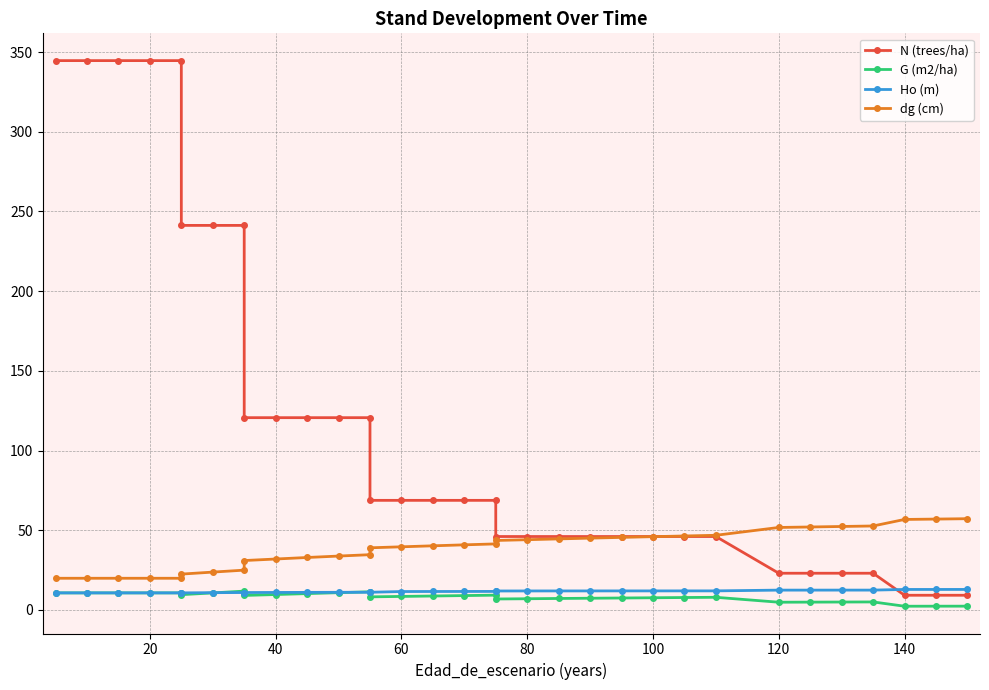

What is the difference between the dg (cm) values at 40 and 60?

7.7